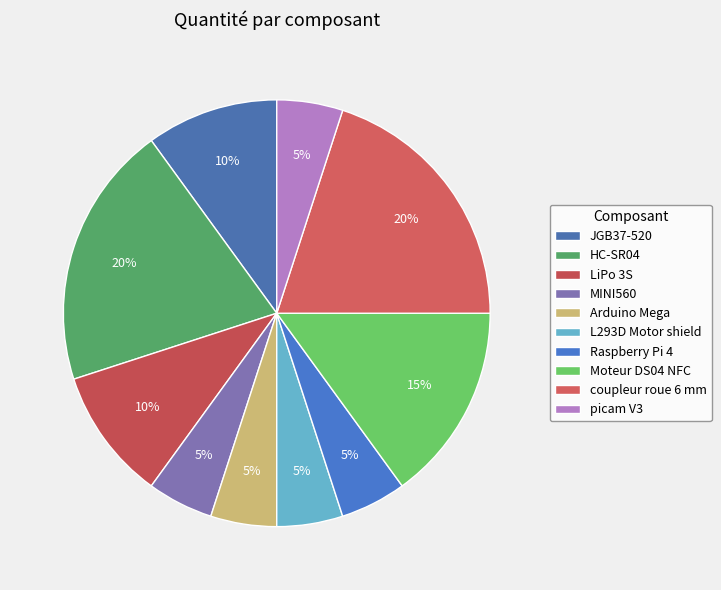

What is the ratio of the value at HC-SR04 to the value at MINI560?

4.0